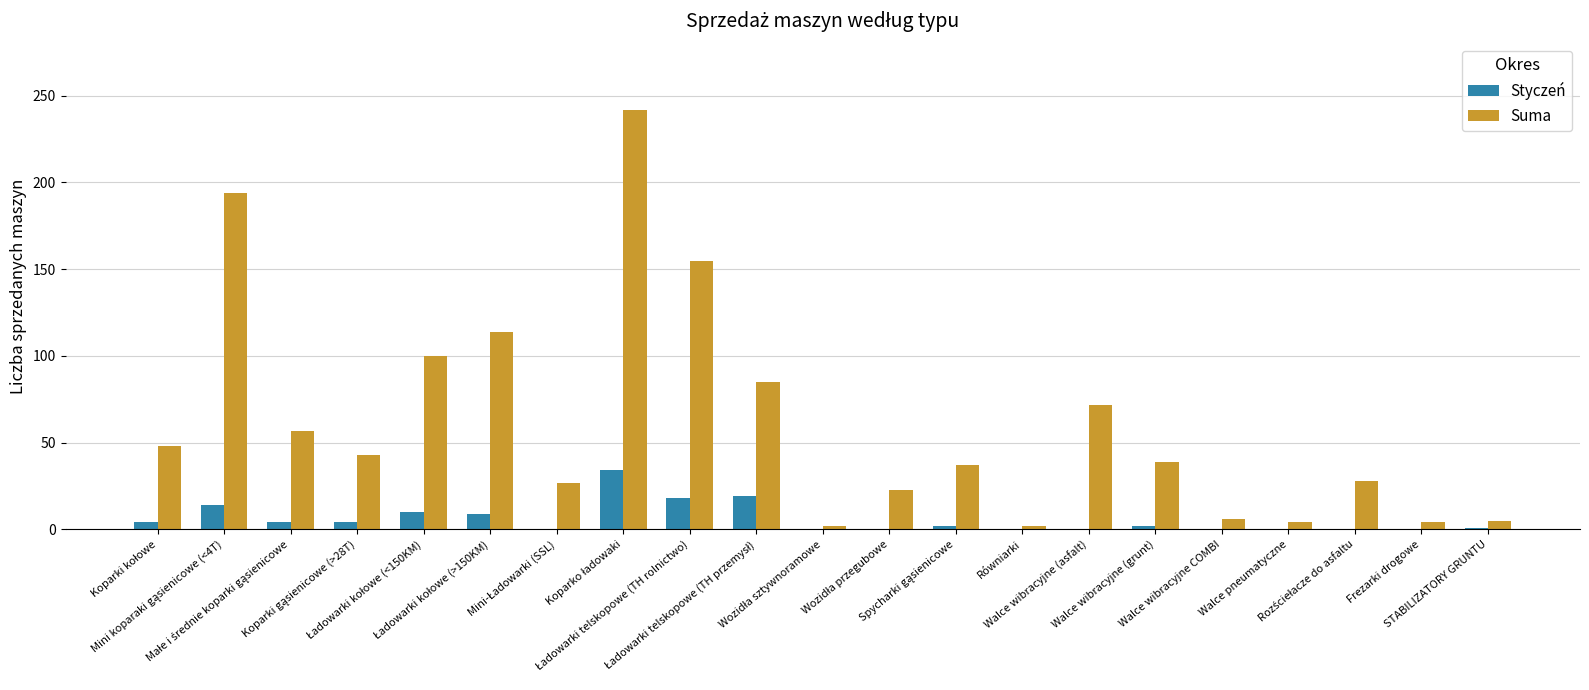

What is the sum of all Styczeń values?

121